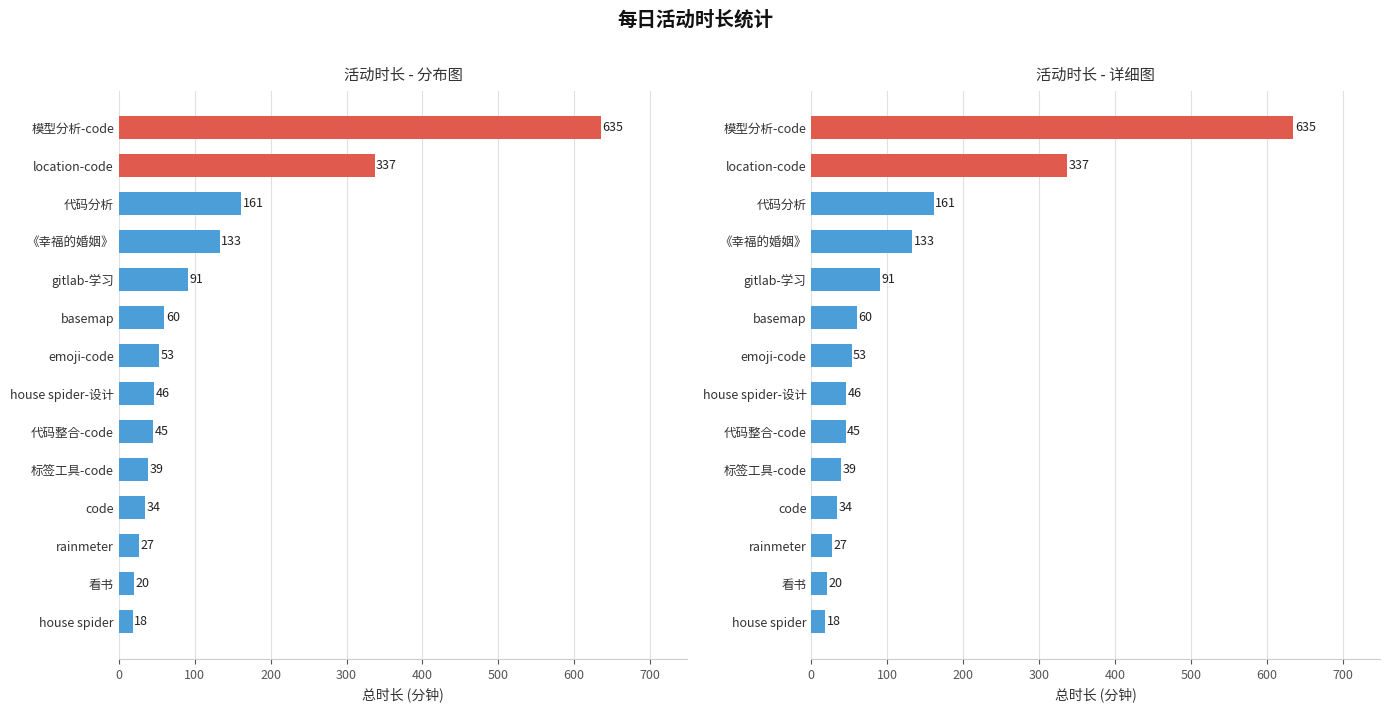

Between house spider and 模型分析-code, which is larger?

模型分析-code